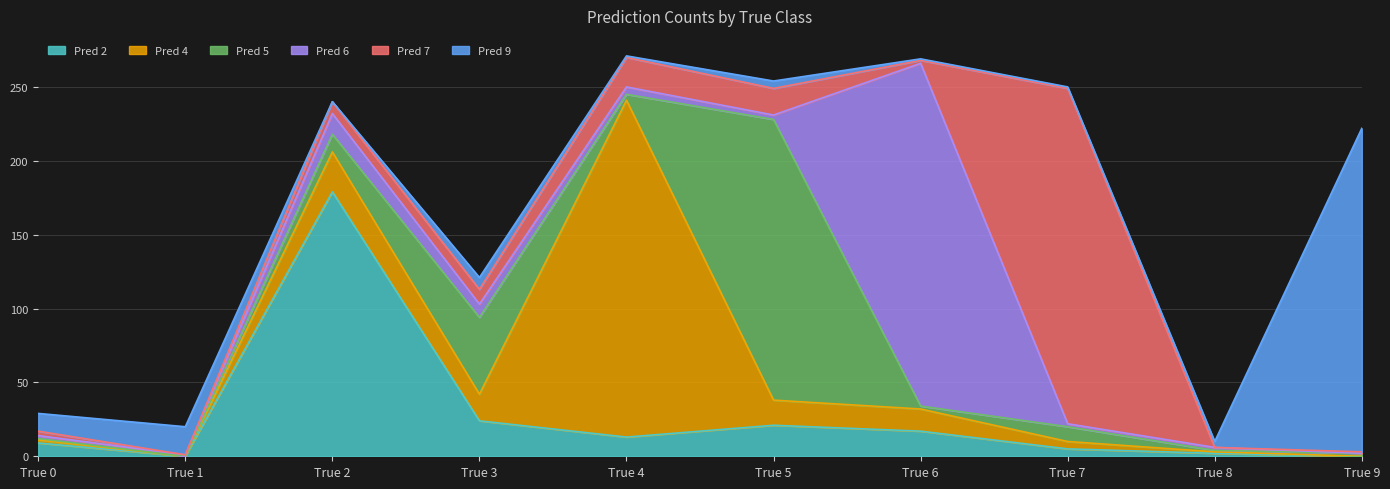

Rank the series at True 0 from highest to lowest value.

Pred 9, Pred 2, Pred 7, Pred 4, Pred 6, Pred 5